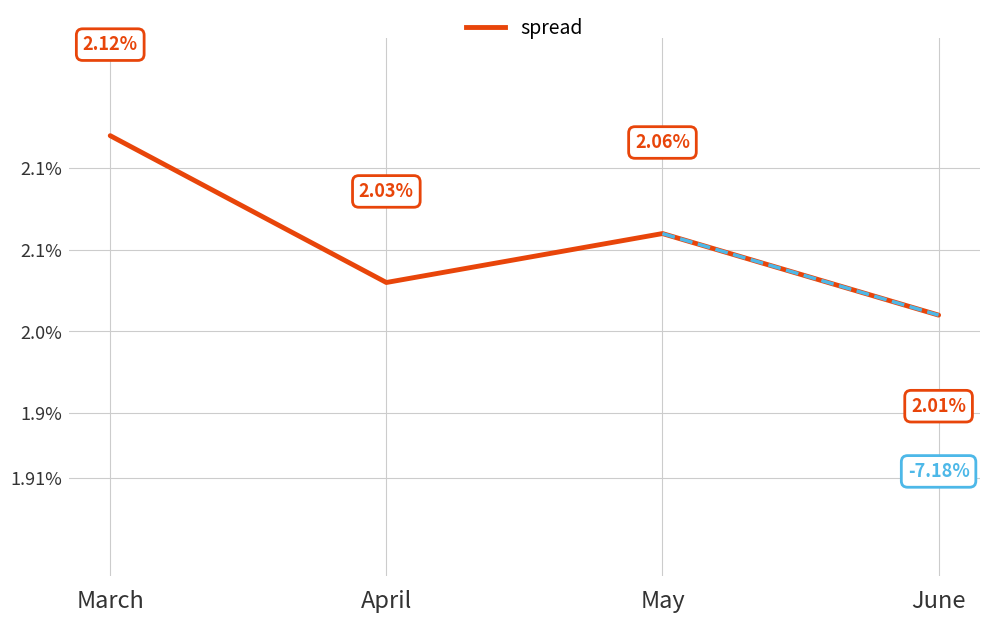

Does the chart display data point markers on the line(s)?

No